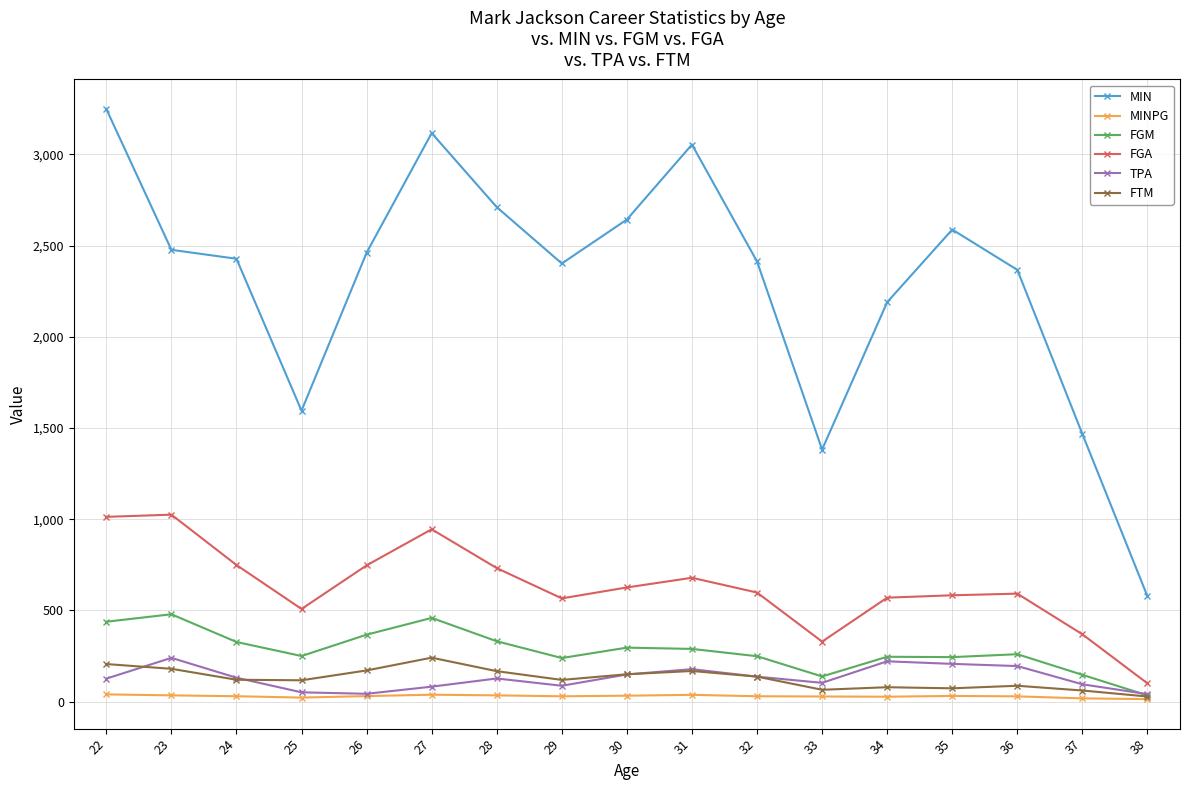

What is the average value of the MINPG series?

29.6